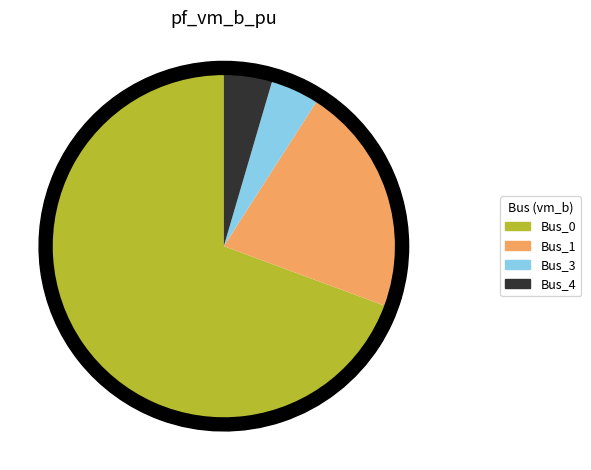

Is there a majority slice in this chart?

Yes